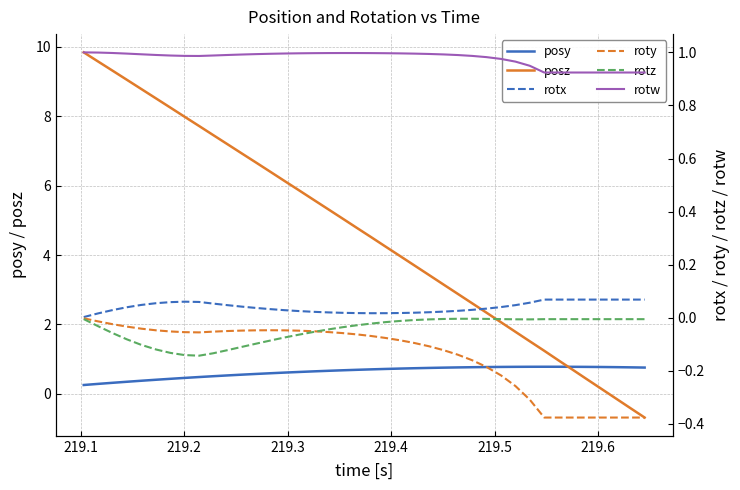

Is this an area chart (filled region under the line)?

No